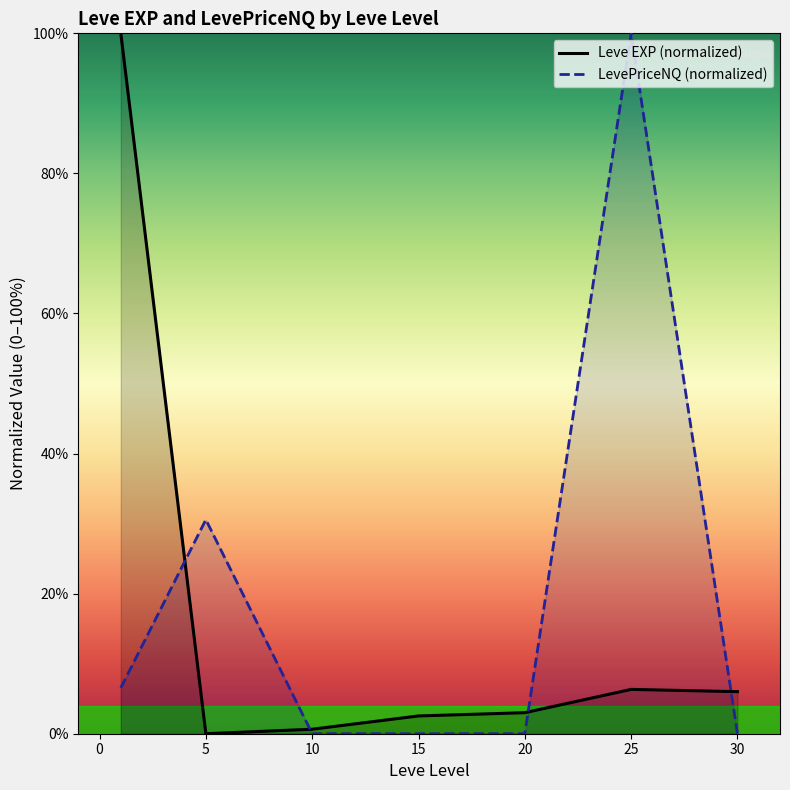

How many values in the LevePriceNQ (normalized) series exceed 0?

6